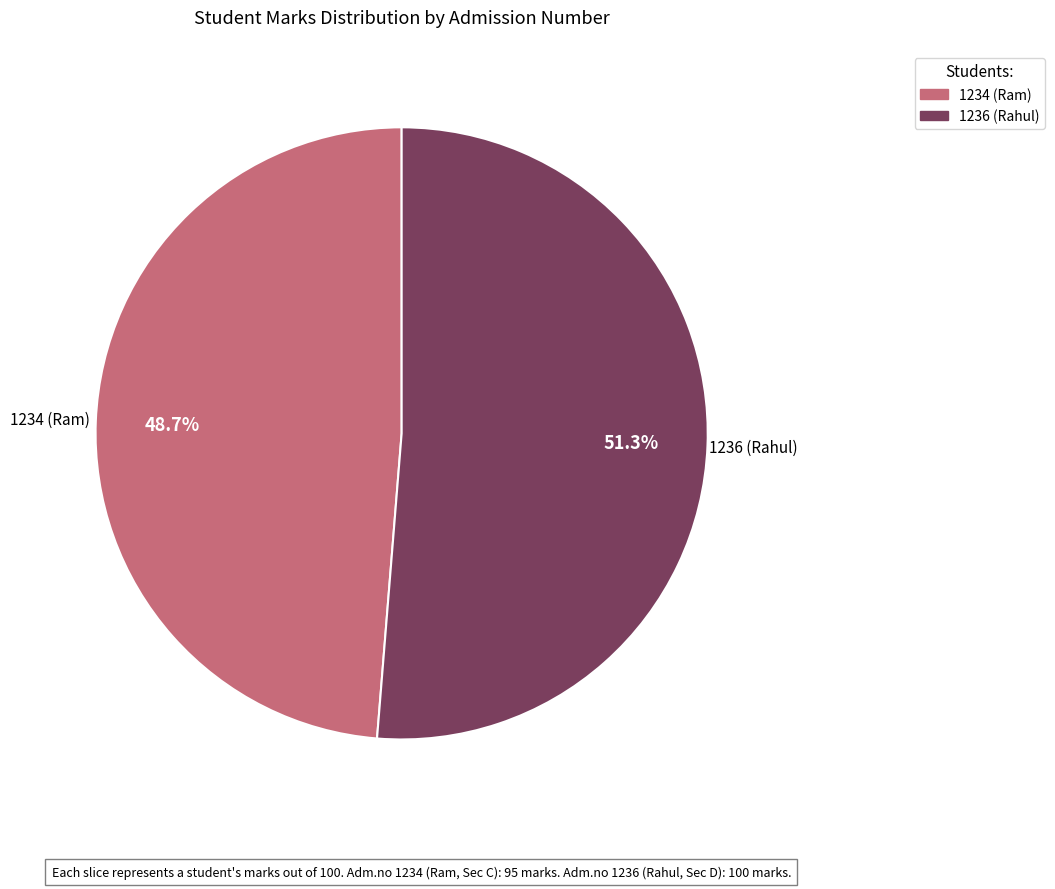

To the nearest percent, what is the combined percentage of 1236 (Rahul) and 1234 (Ram)?

100%